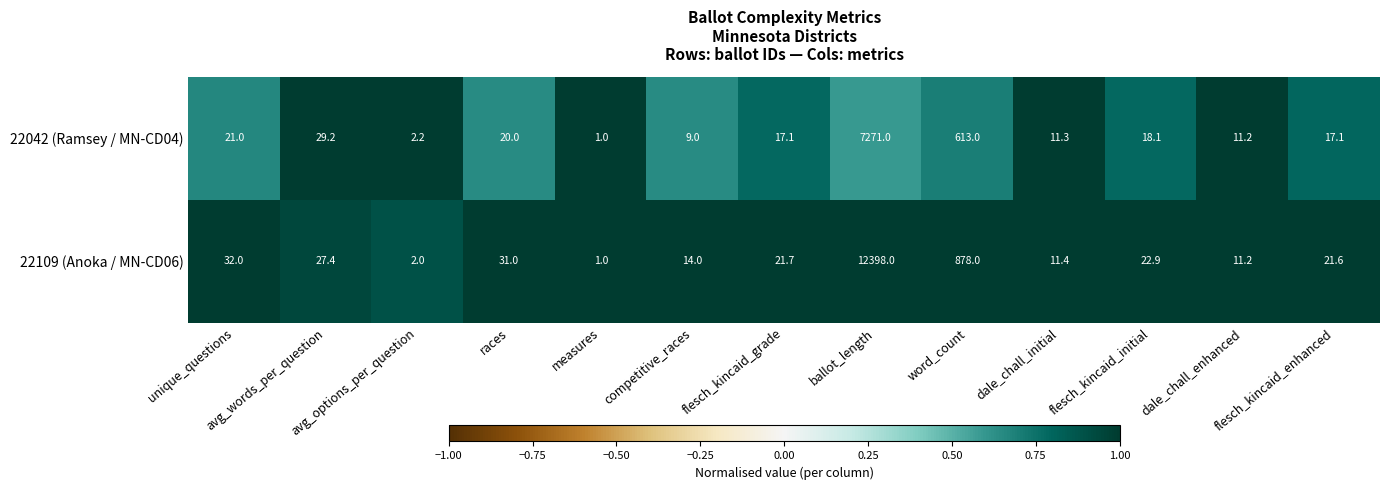

Is the value of 22109 (Anoka / MN-CD06) at flesch_kincaid_enhanced greater than the value of 22042 (Ramsey / MN-CD04) at flesch_kincaid_grade?

Yes